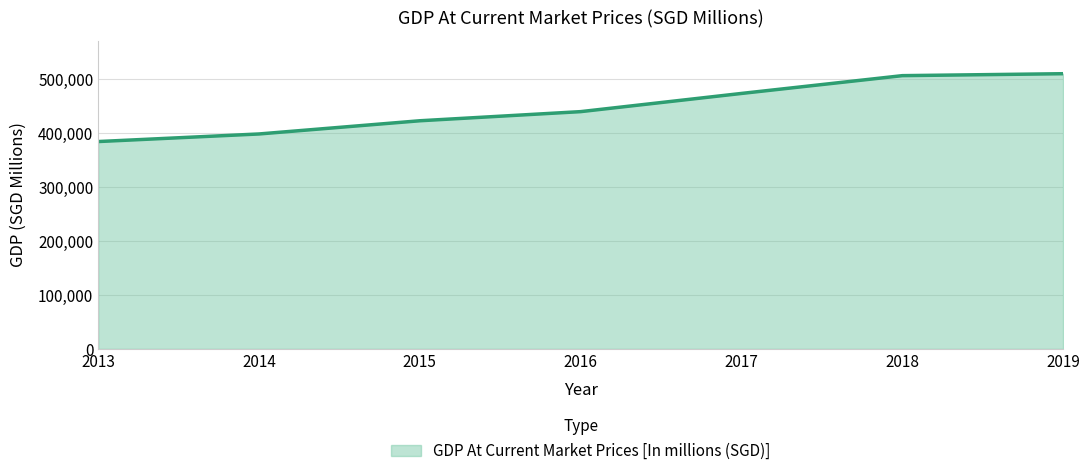

What is the smallest value displayed?

384870.3